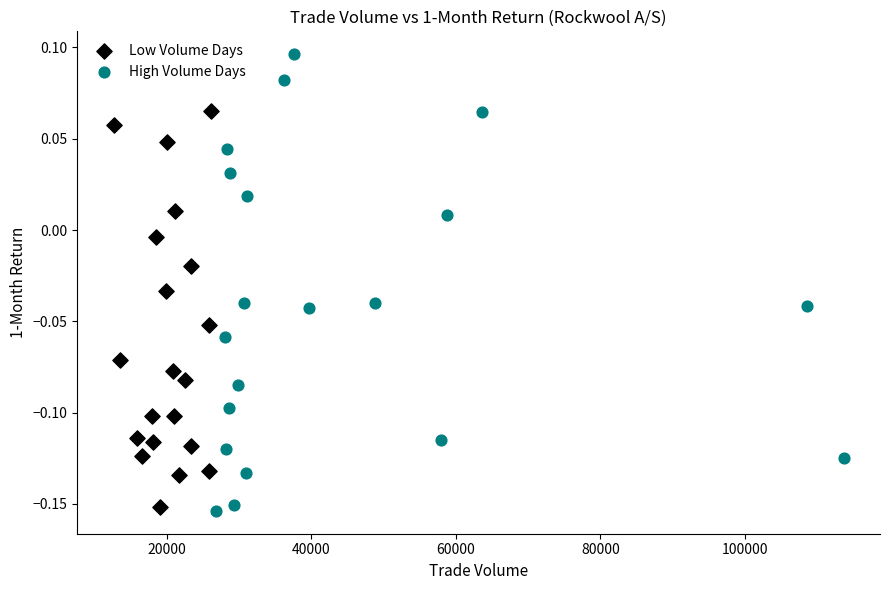

Which series has the largest Y range (max minus min)?

High Volume Days